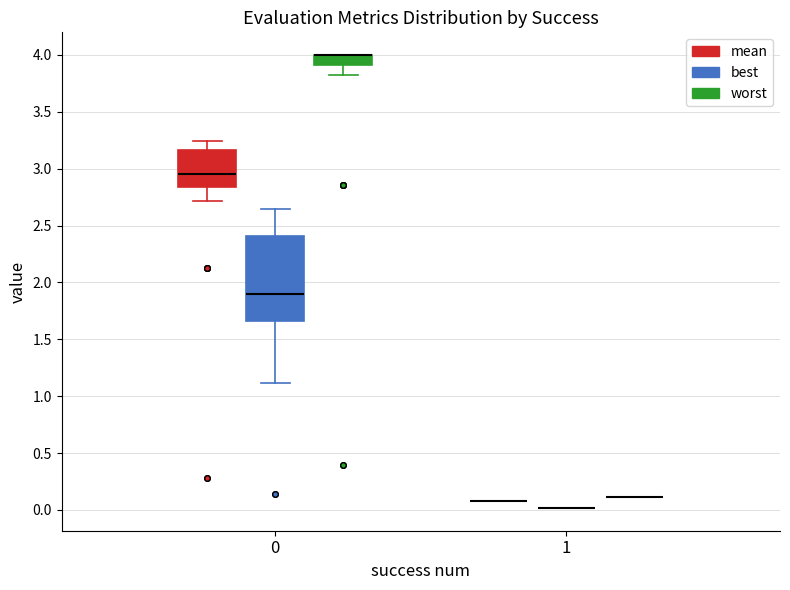

Which box is the tallest, from its lower edge to its upper edge?

0 (best)